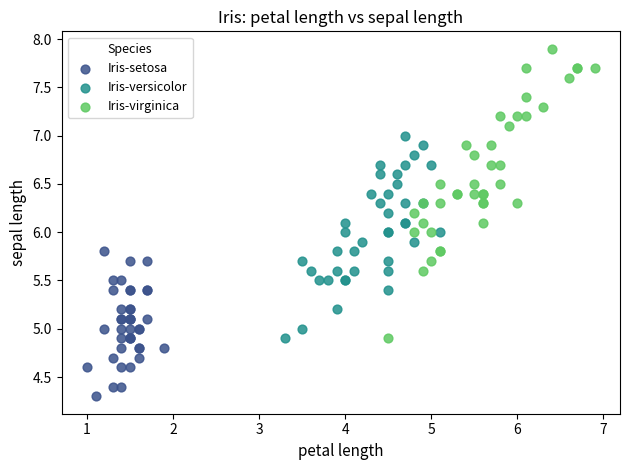

Which series has the widest spread of Y values?

Iris-virginica